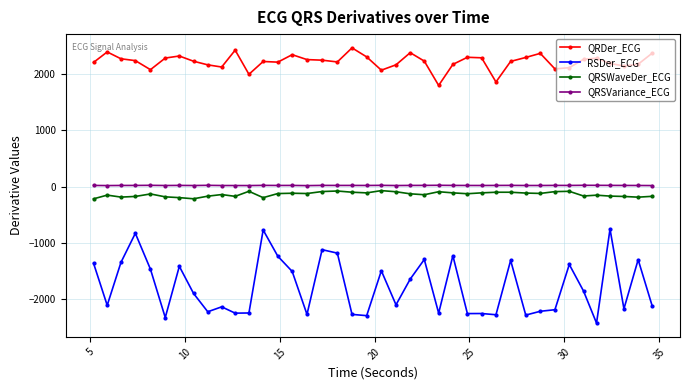

True or false: RSDer_ECG and QRSWaveDer_ECG cross at least once.

False